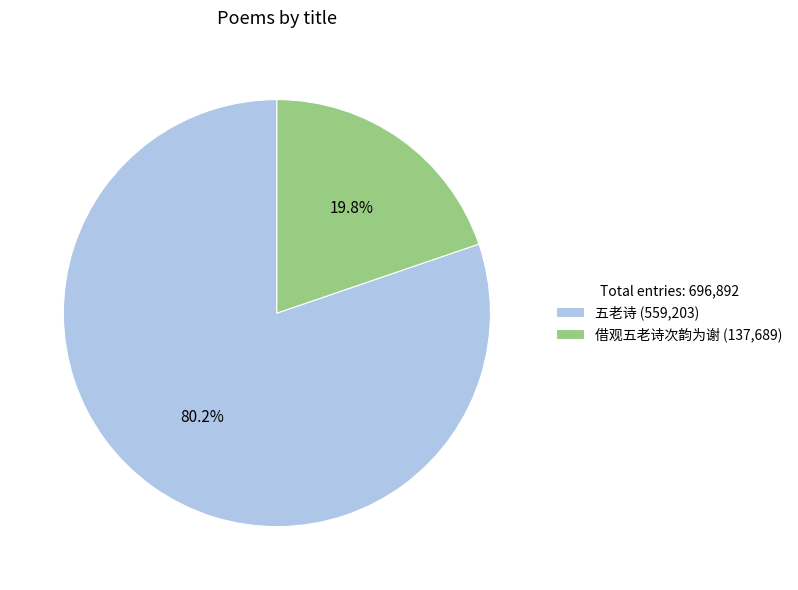

Rank the categories by value from highest to lowest.

五老诗, 借观五老诗次韵为谢